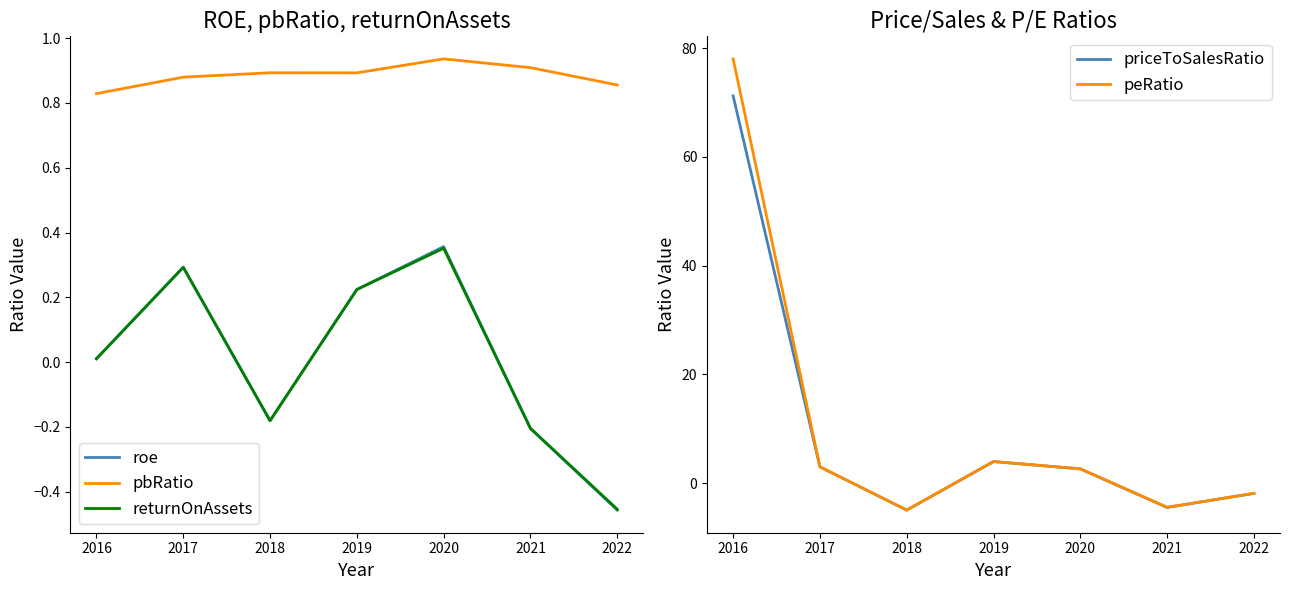

True or false: returnOnAssets has a value of -0.1 at 2018.

False